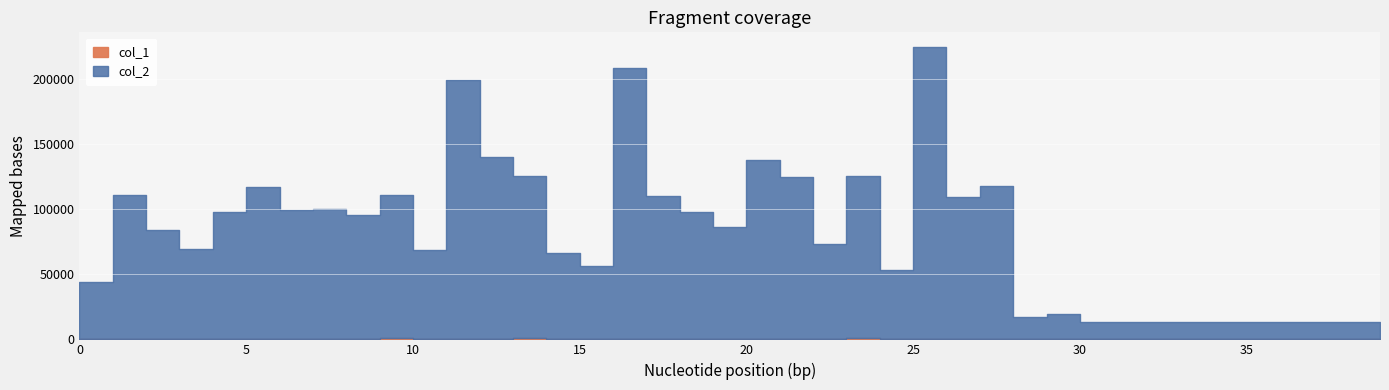

How many interior local peaks does the col_2 series have?

11